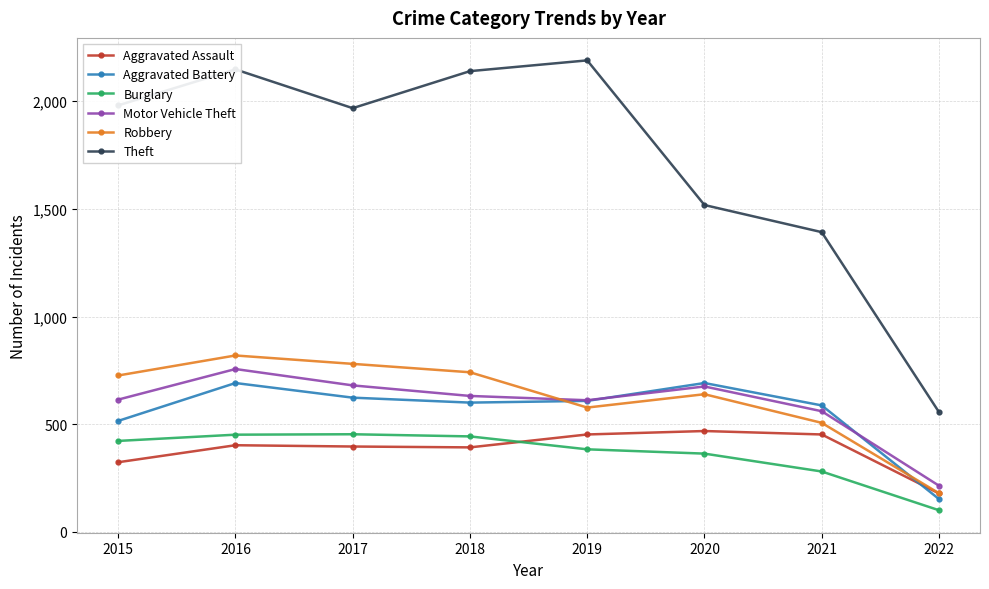

The value of Motor Vehicle Theft at 2019 is 611. True or false?

True